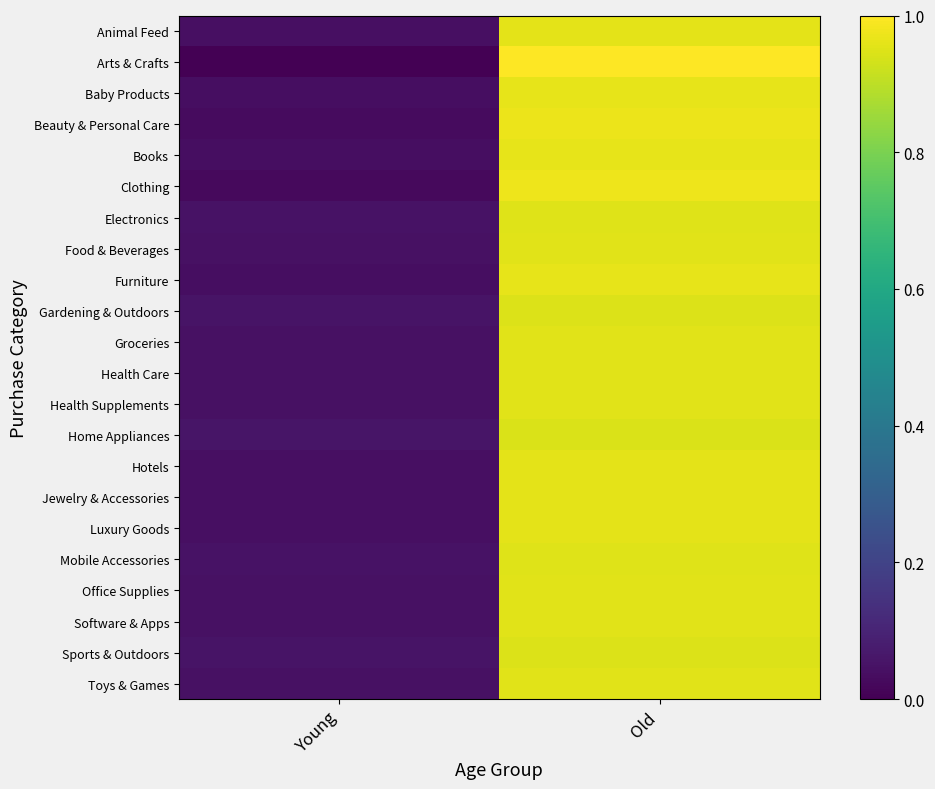

Reading right to left, what are all the values shown in this chart?

Animal Feed: Old=1.0	Young=0.0
Arts & Crafts: Old=1.0	Young=0.0
Baby Products: Old=1.0	Young=0.0
Beauty & Personal Care: Old=1.0	Young=0.0
Books: Old=1.0	Young=0.0
Clothing: Old=1.0	Young=0.0
Electronics: Old=0.9	Young=0.1
Food & Beverages: Old=1.0	Young=0.0
Furniture: Old=1.0	Young=0.0
Gardening & Outdoors: Old=0.9	Young=0.1
Groceries: Old=1.0	Young=0.0
Health Care: Old=1.0	Young=0.0
Health Supplements: Old=1.0	Young=0.0
Home Appliances: Old=0.9	Young=0.1
Hotels: Old=1.0	Young=0.0
Jewelry & Accessories: Old=1.0	Young=0.0
Luxury Goods: Old=1.0	Young=0.0
Mobile Accessories: Old=1.0	Young=0.0
Office Supplies: Old=1.0	Young=0.0
Software & Apps: Old=1.0	Young=0.0
Sports & Outdoors: Old=0.9	Young=0.1
Toys & Games: Old=1.0	Young=0.0